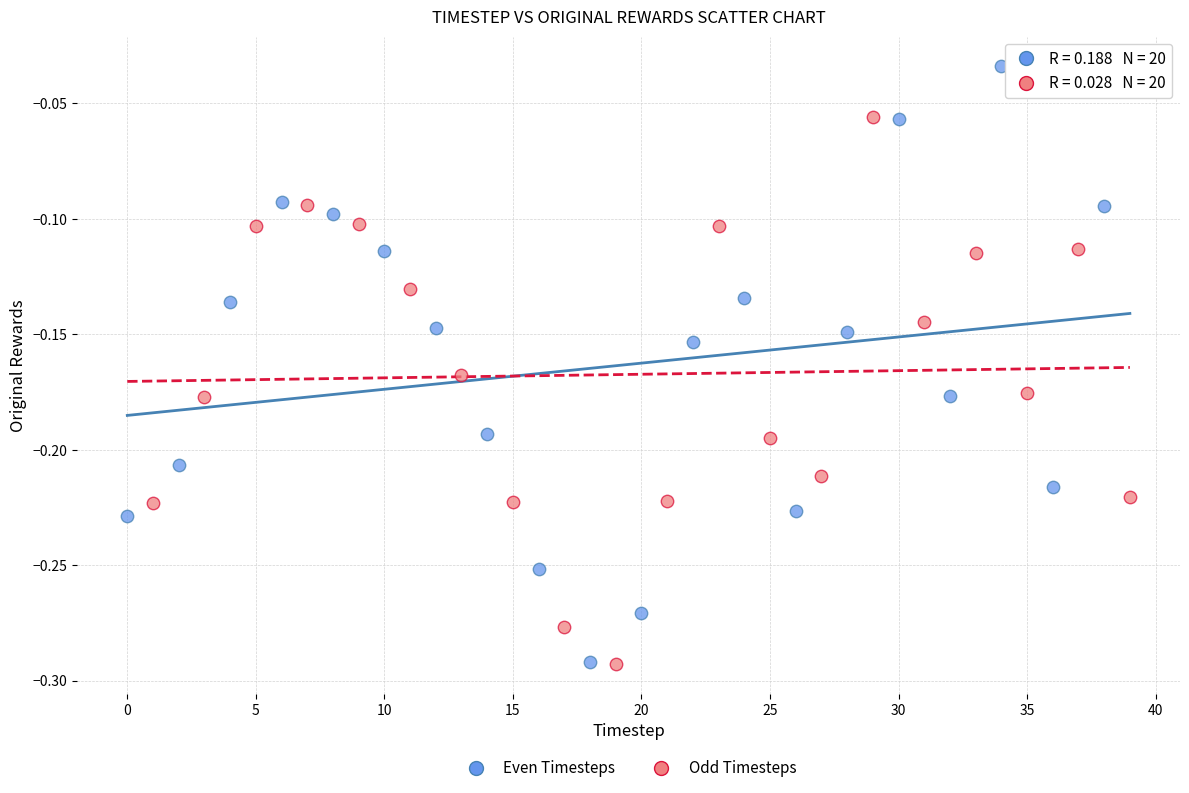

Which series contains the highest Y value?

Even Timesteps